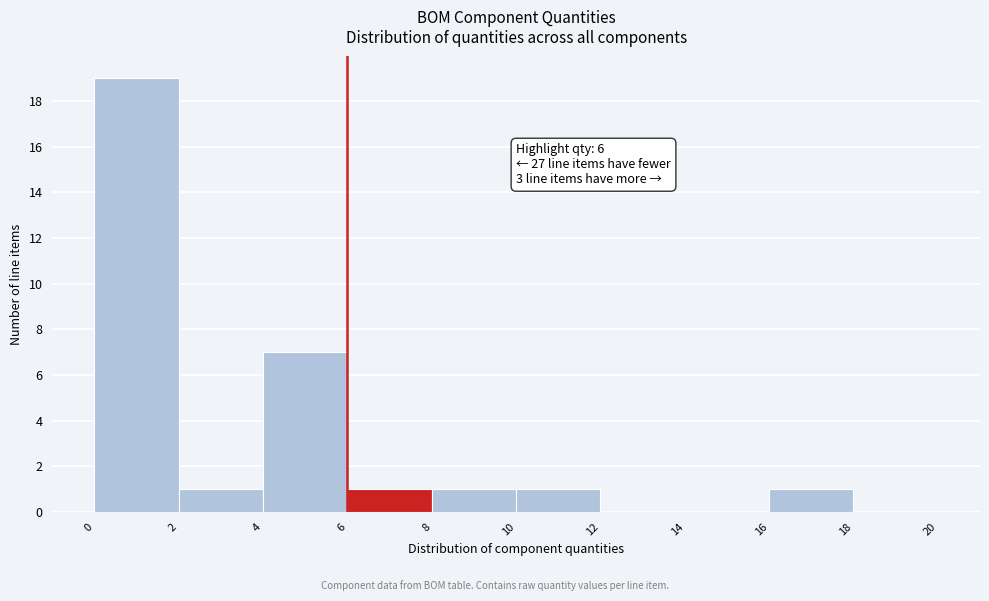

Over which range of the x-axis is the bar tallest?

0 to 2